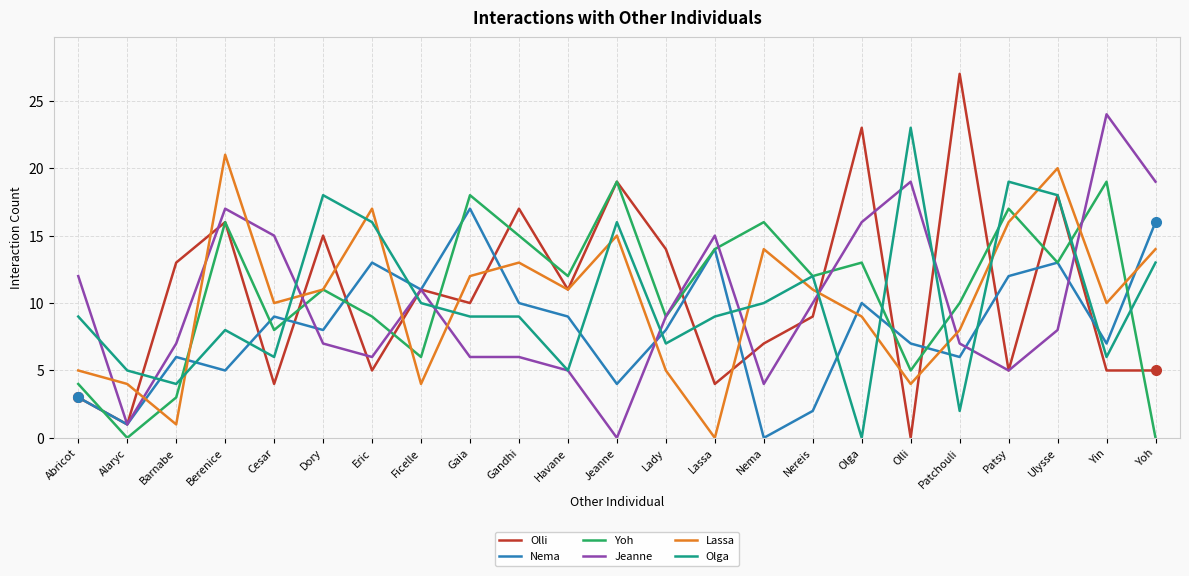

True or false: Nema and Yoh cross at least once.

True